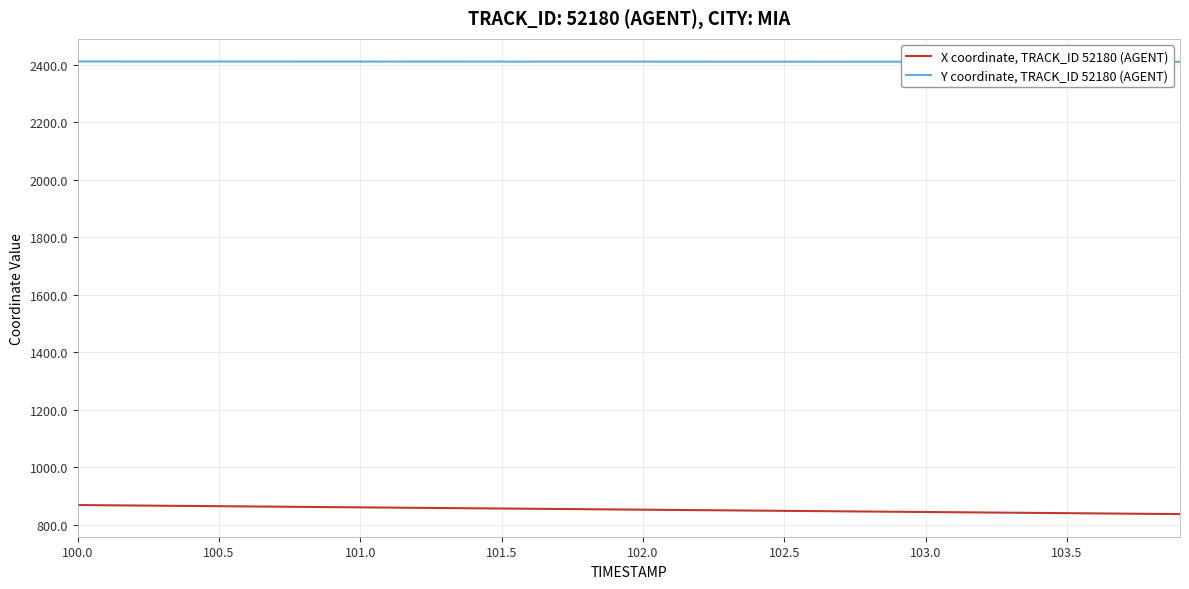

True or false: Y coordinate, TRACK_ID 52180 (AGENT) and X coordinate, TRACK_ID 52180 (AGENT) intersect in this chart.

False